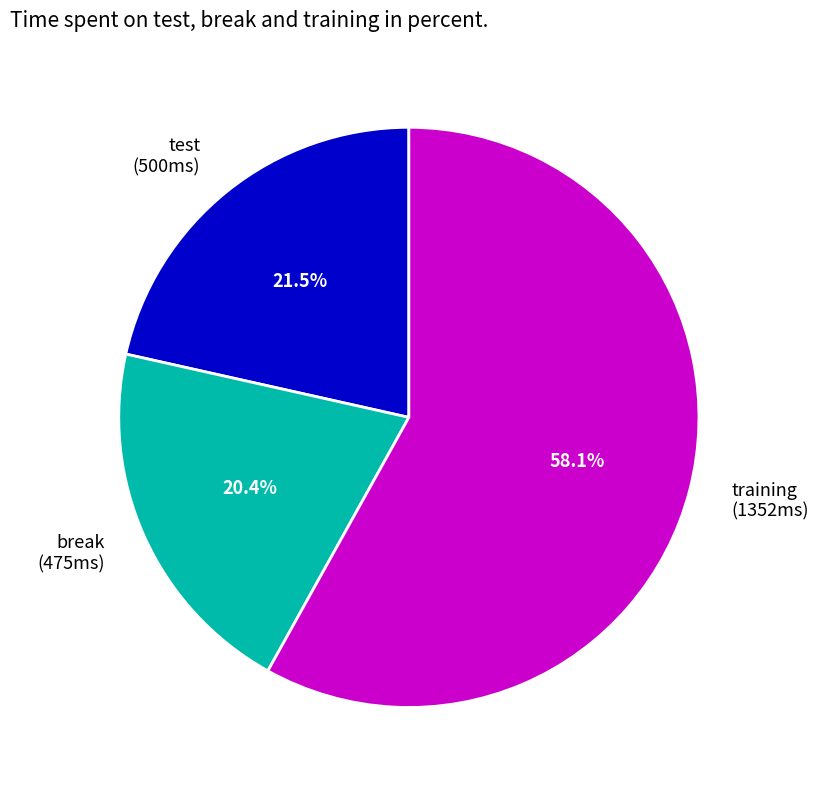

Rank the categories by value from lowest to highest.

break, test, training